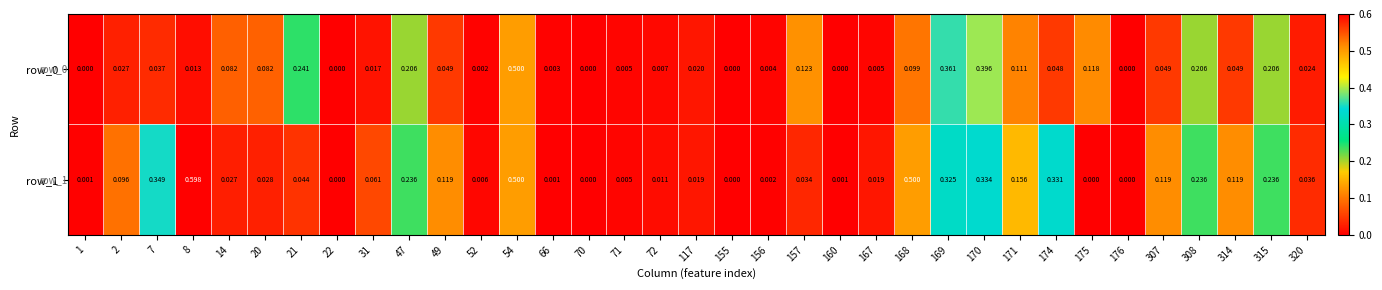

Is it true that row_1 equals 0.2 at 307?

False